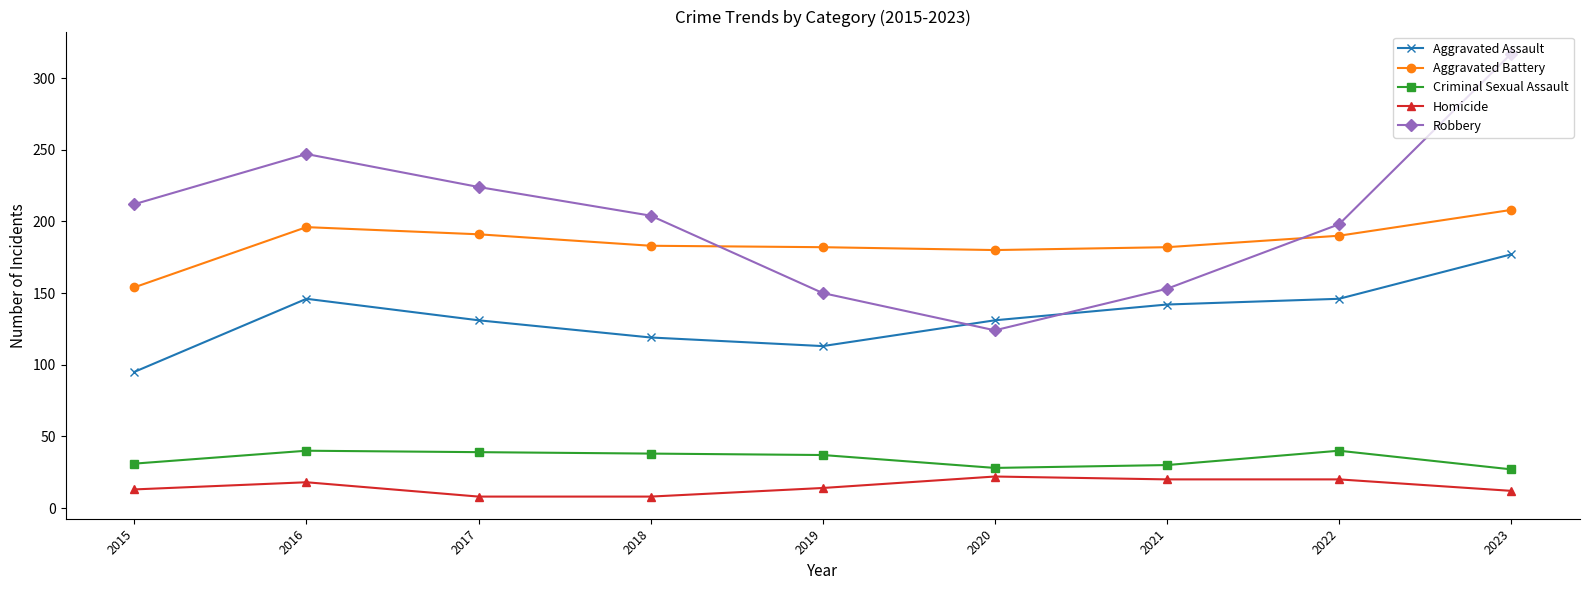

The Homicide series shows 8 at 2018. True or false?

True